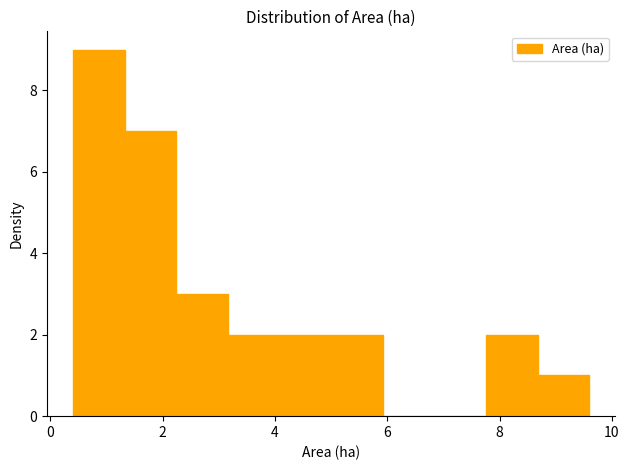

Reading left to right, transcribe this chart: for each bar, give the range it covers on the x-axis and its height. Neither the bar edges nor the heights are printed on the chart, so give them approximately, as read against the axes.

0.40 to 1.32: 9
1.32 to 2.24: 7
2.24 to 3.16: 3
3.16 to 4.08: 2
4.08 to 5.00: 2
5.00 to 5.92: 2
5.92 to 6.84: 0
6.84 to 7.76: 0
7.76 to 8.68: 2
8.68 to 9.60: 1